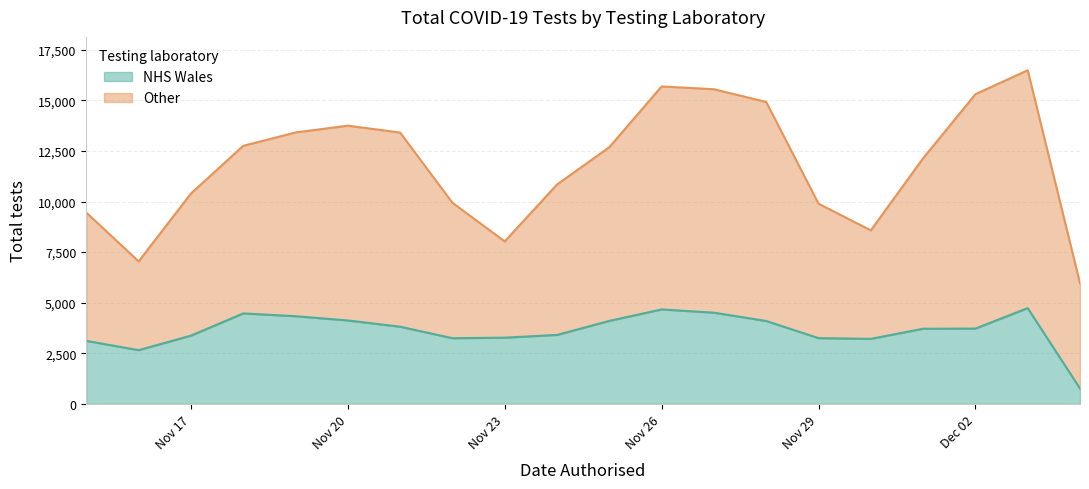

What is the lowest value of the NHS Wales series?

757